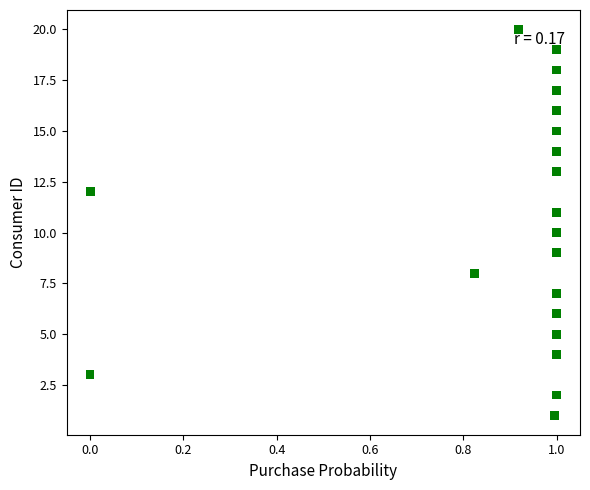

What is the range of Y values (max minus min)?

19